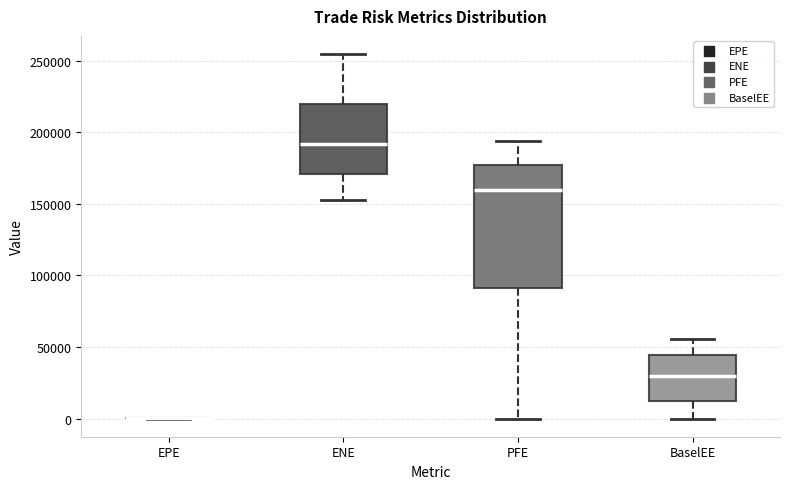

Reading left to right, transcribe this box plot: for each box, give where its median line is, the range the box spans, and where its two whiskers end, as read against the y-axis. The values are not printed on the chart, so give them approximately, as read against the axis.

EPE: box collapsed to a line at 0, whiskers 0 to 0
ENE: median 190000, box 170000 to 220000, whiskers 155000 to 255000
PFE: median 160000, box 90000 to 175000, whiskers 0 to 195000
BaselEE: median 30000, box 10000 to 45000, whiskers 0 to 55000